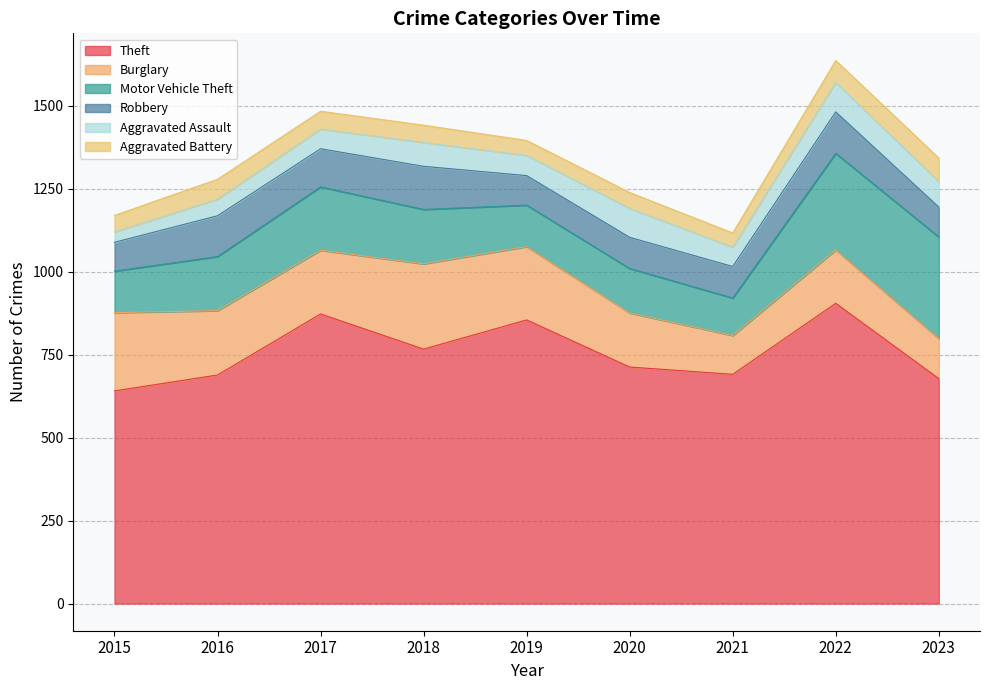

How many interior local valleys does the Motor Vehicle Theft series have?

2